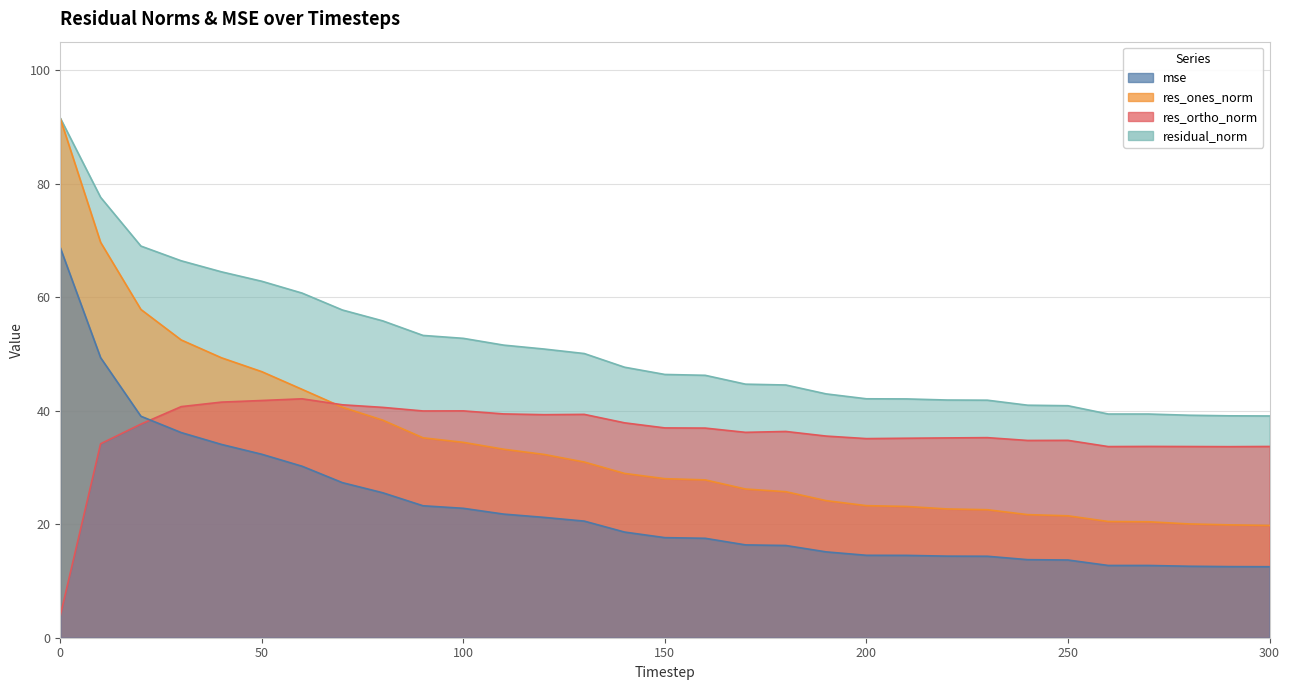

What is the spread (max minus min) of values at 110?

29.8